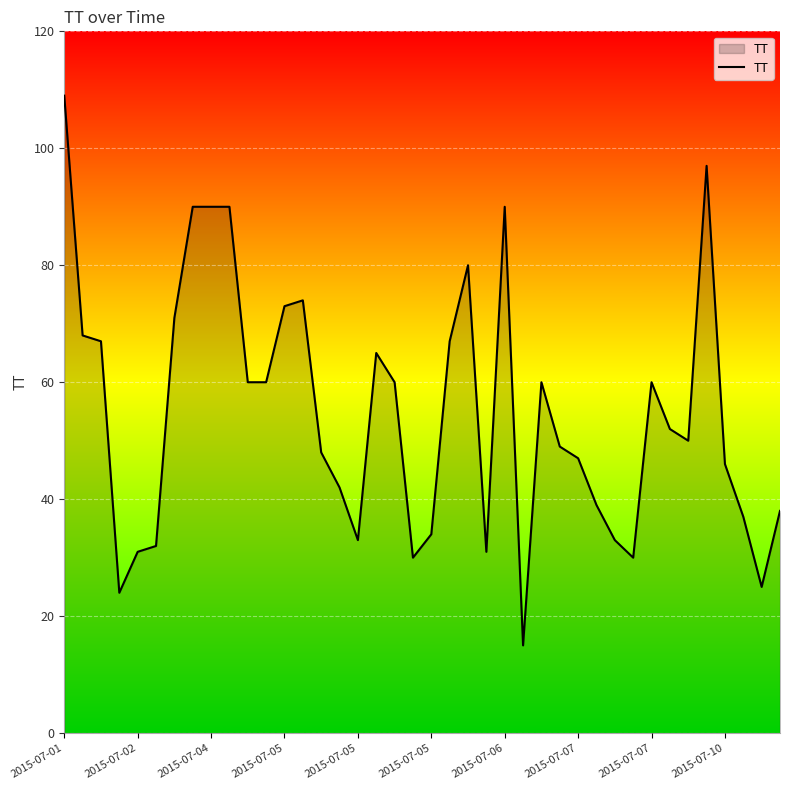

What is the minimum value shown in the chart?

15